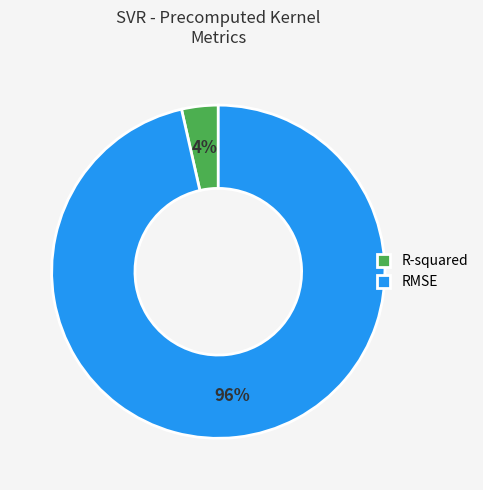

Is there any slice that represents more than half of the pie?

Yes